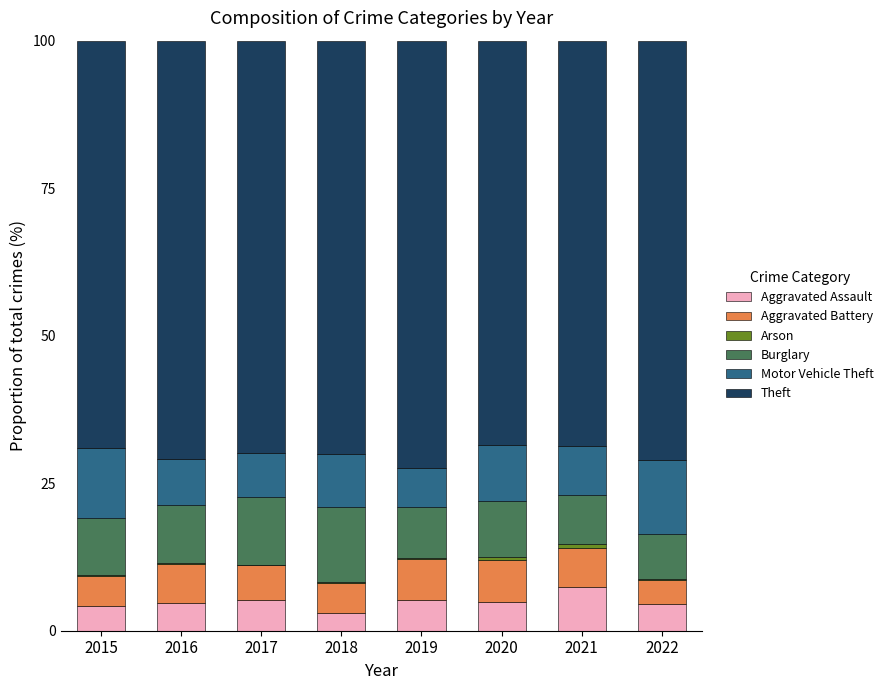

What is the sum of all Aggravated Assault values?

39.2